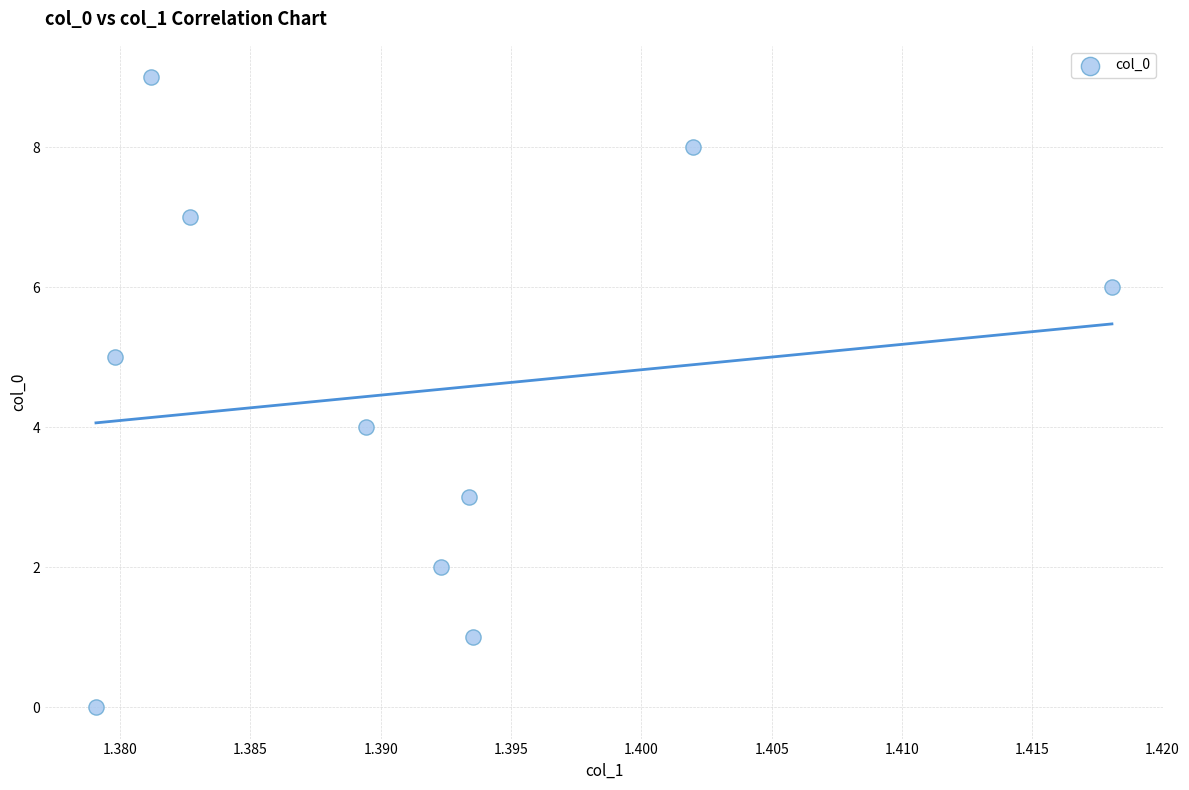

What is the range of Y values (max minus min)?

9